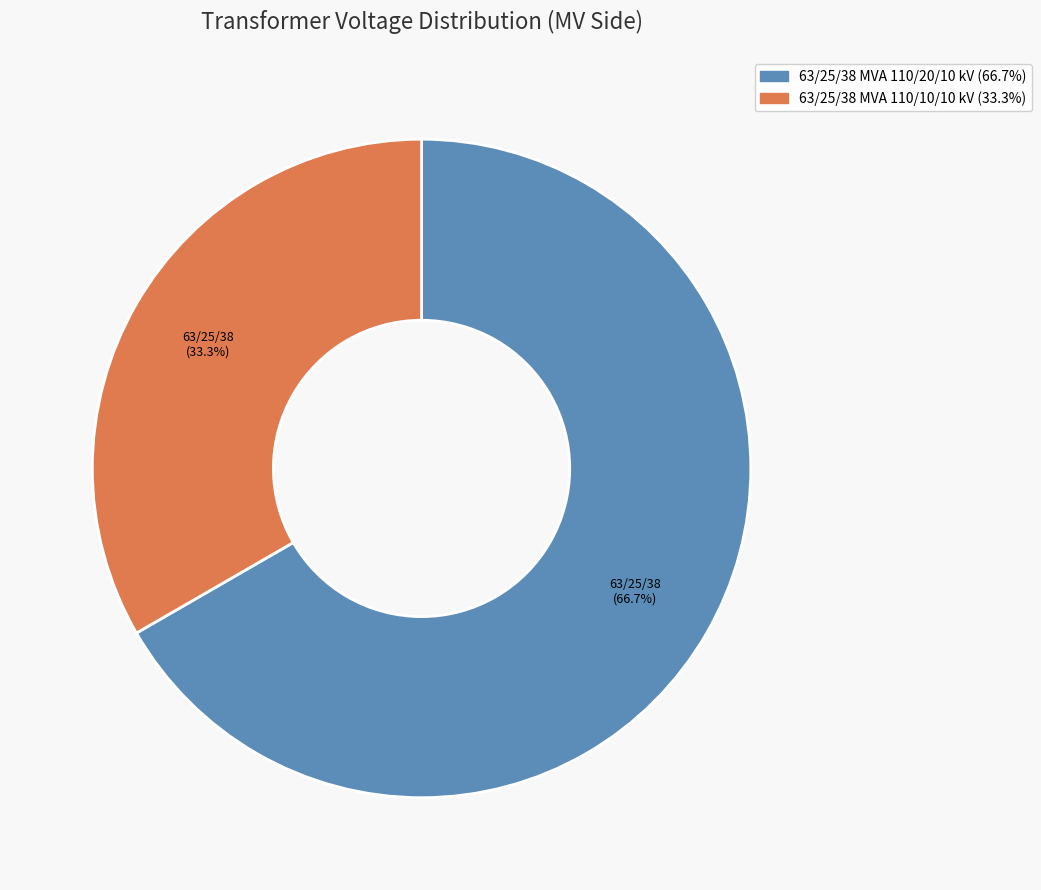

What percentage do 63/25/38 MVA 110/10/10 kV and 63/25/38 MVA 110/20/10 kV together represent?

100.0%